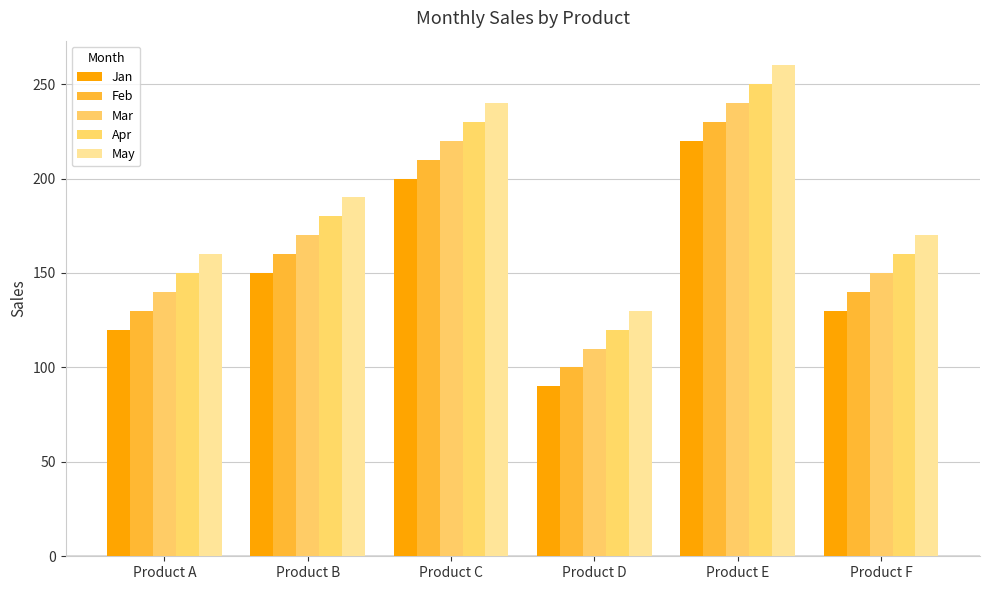

At which category does the chart reach its peak across all series?

Product E